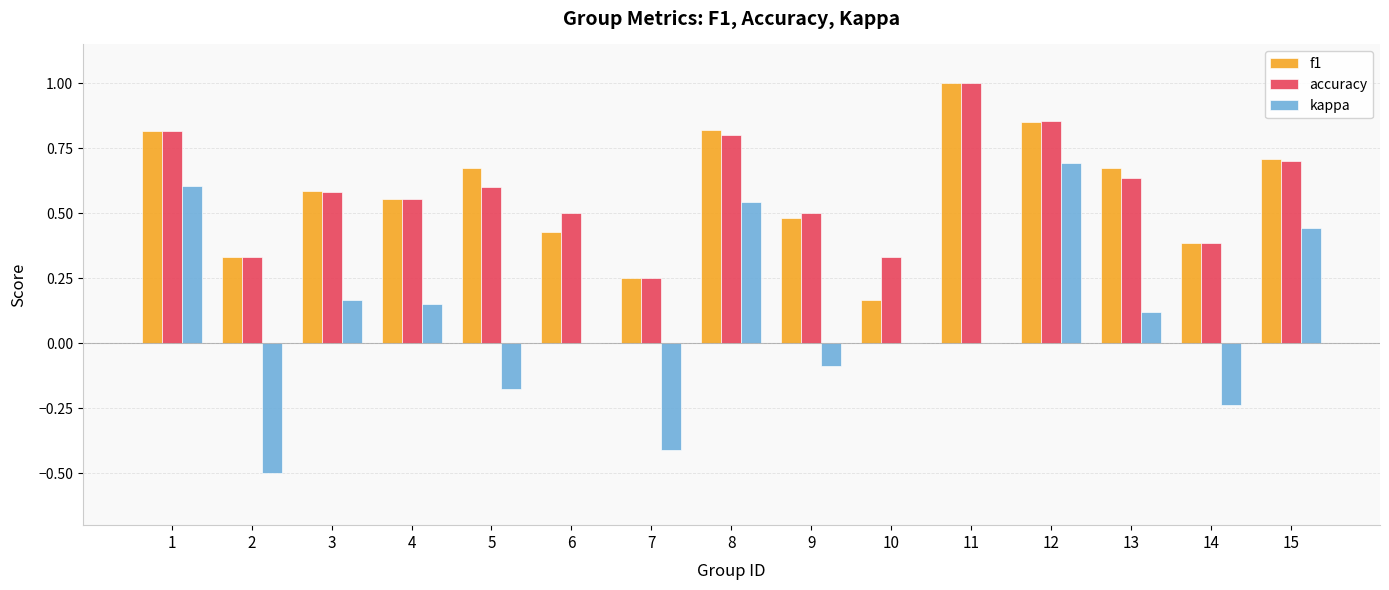

What is the highest value of the f1 series?

1.0